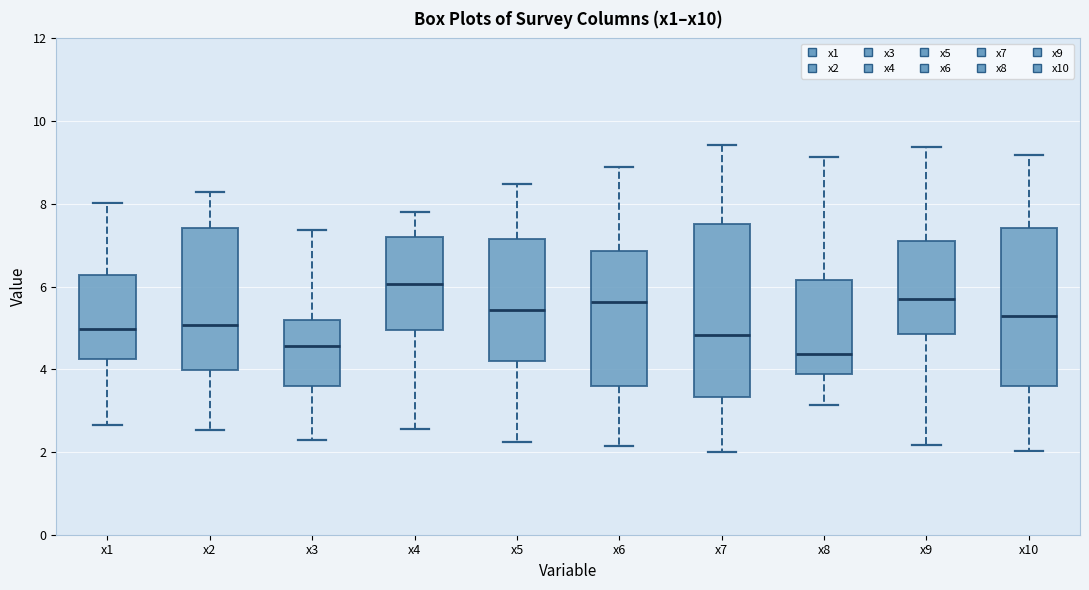

Where does the median line of the box for x1 sit on the y-axis? The values are not printed on the chart, so give them approximately, as read against the axis.

5.0